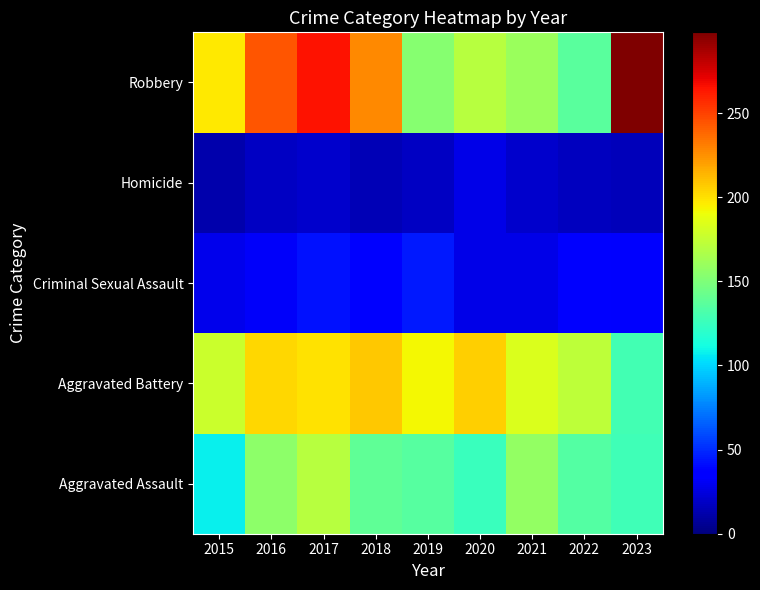

Which has a higher value, 2017 or 2019?

2017